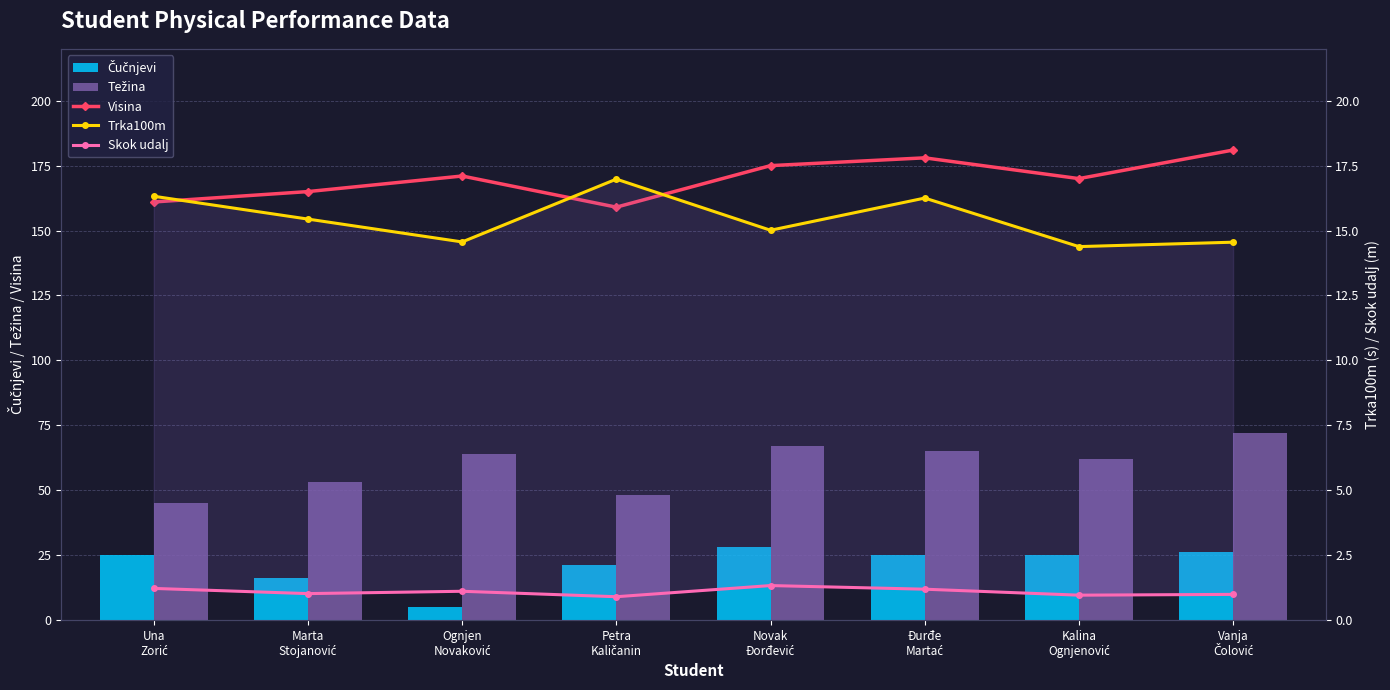

Which series has the widest spread of values?

Težina